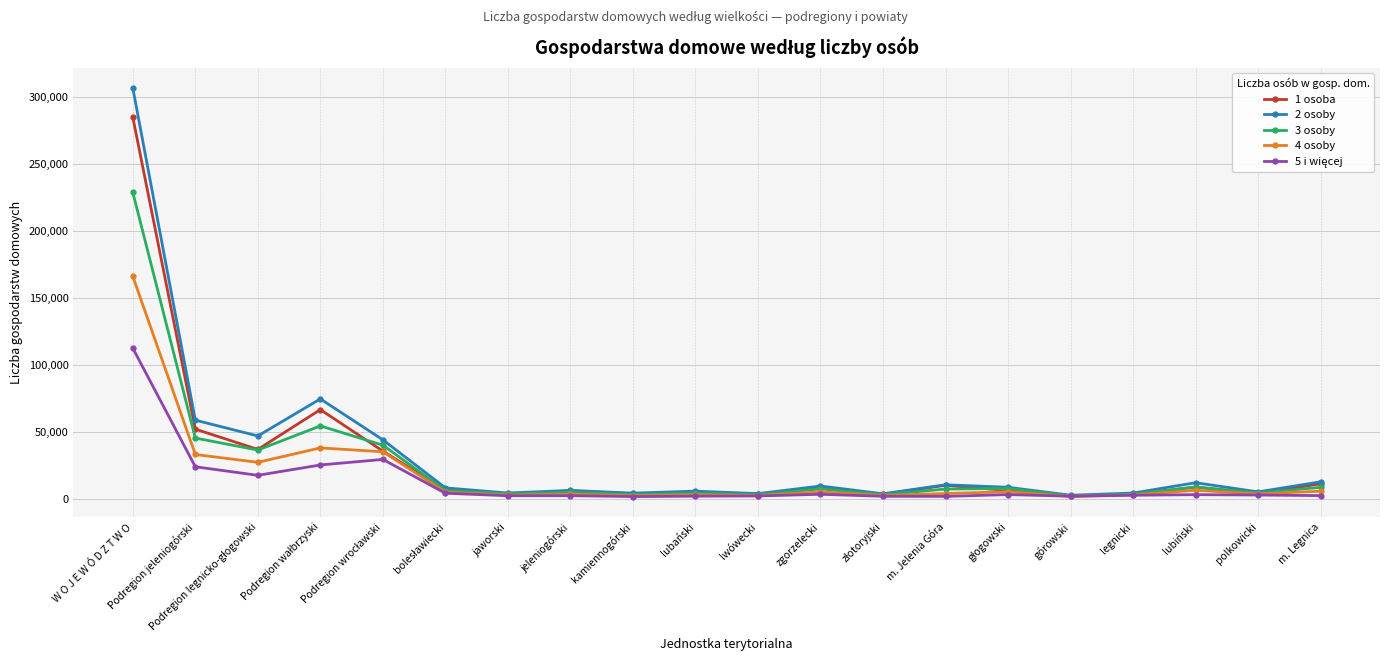

Is this an area chart (filled region under the line)?

No